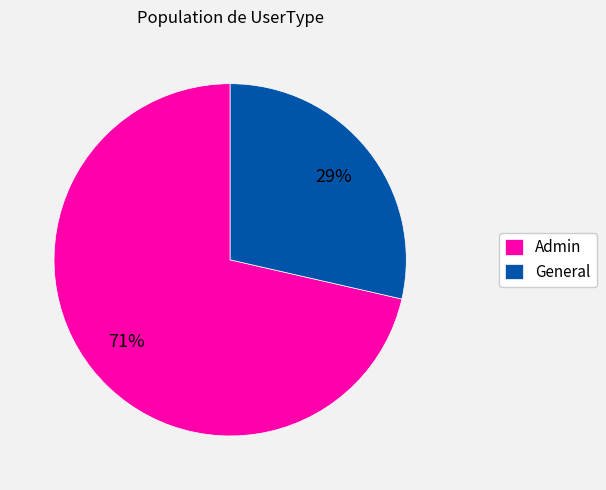

Rank the categories by value from highest to lowest.

Admin, General